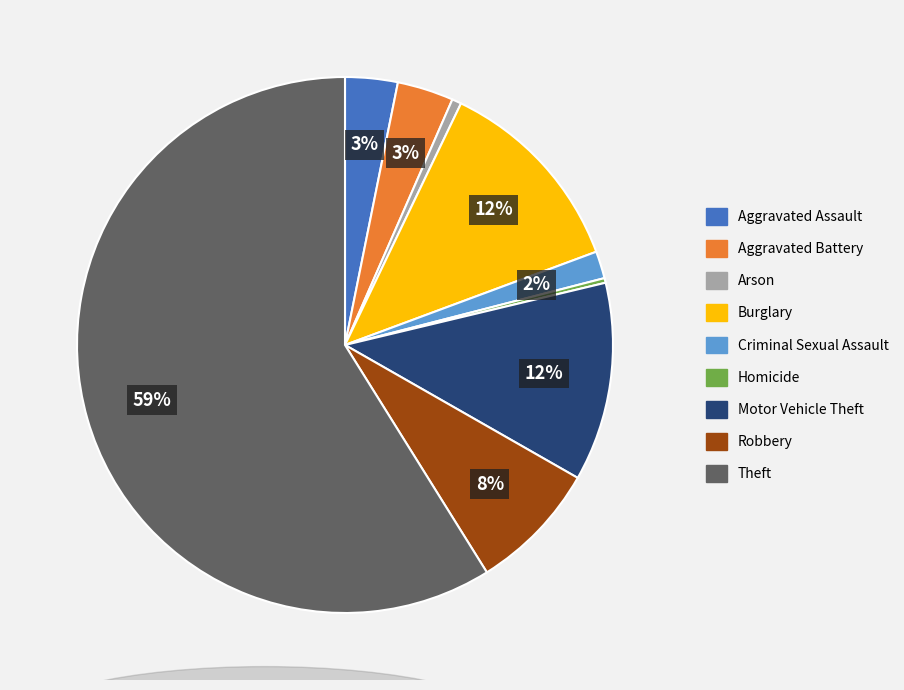

How many segments does this pie chart have?

9